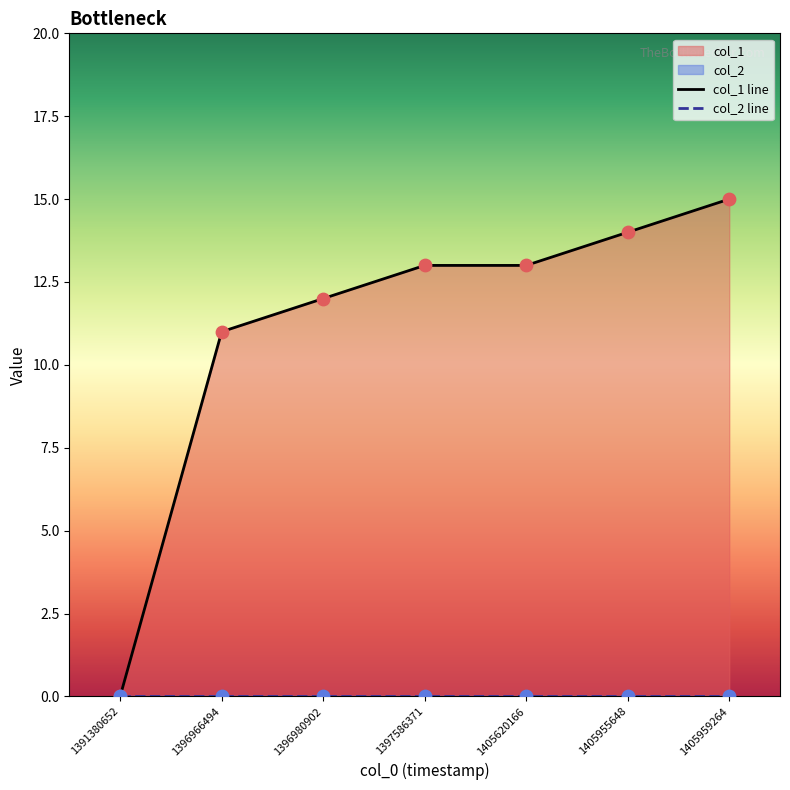

What is the change in value from 1396966494 to 1405955648?

+3